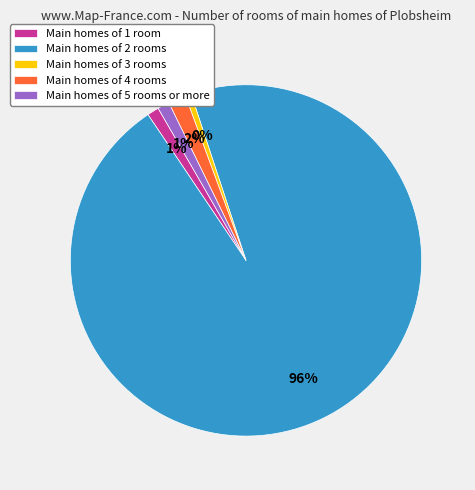

How many slices are in this pie chart?

5